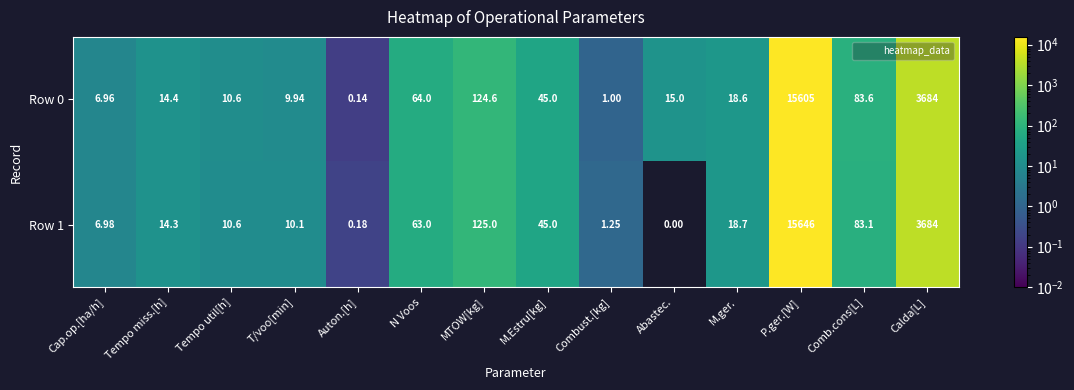

List the labels in order of Row 0 value, largest first.

P.ger.[W], Calda[L], MTOW[kg], Comb.cons[L], N Voos, M.Estru[kg], M.ger., Abastec., Tempo miss.[h], Tempo util[h], T/voo[min], Cap.op.[ha/h], Combust.[kg], Auton.[h]